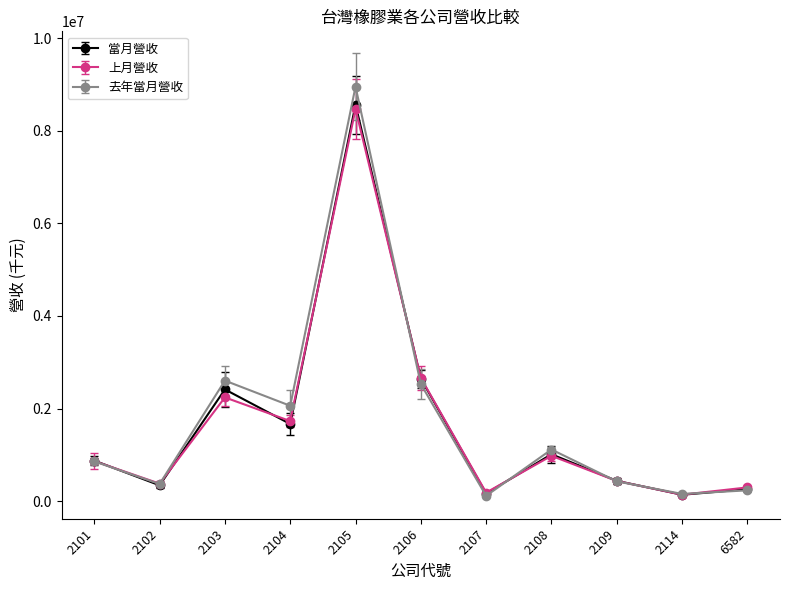

What is the difference between the 當月營收 values at 2114 and 2107?

26669